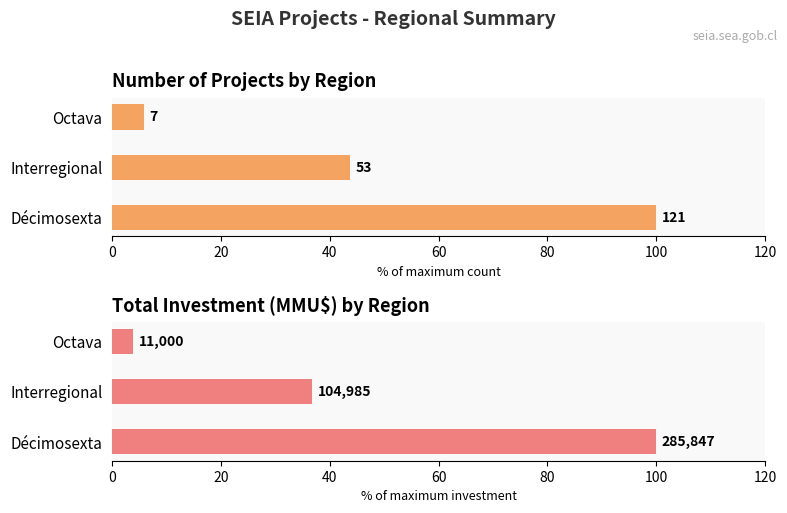

What is the greatest value displayed?

100.0